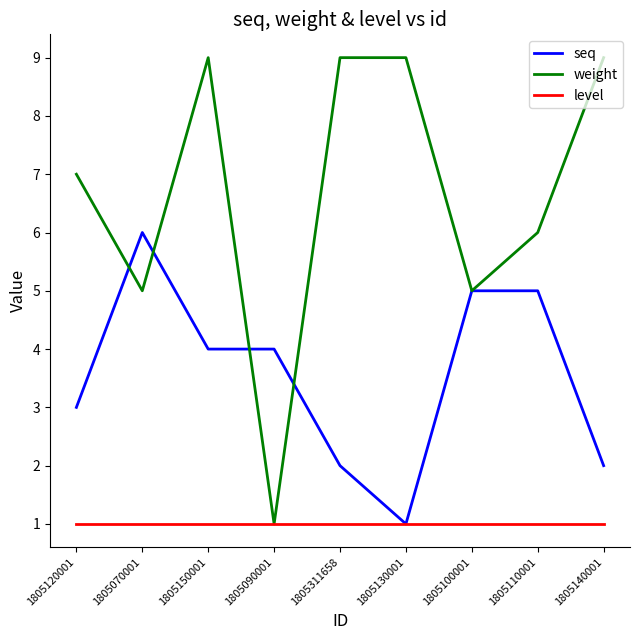

Reading left to right, list all the values displayed in this chart.

seq: 1805120001=3	1805070001=6	1805150001=4	1805090001=4	1805311658=2	1805130001=1	1805100001=5	1805110001=5	1805140001=2
weight: 1805120001=7	1805070001=5	1805150001=9	1805090001=1	1805311658=9	1805130001=9	1805100001=5	1805110001=6	1805140001=9
level: 1805120001=1	1805070001=1	1805150001=1	1805090001=1	1805311658=1	1805130001=1	1805100001=1	1805110001=1	1805140001=1